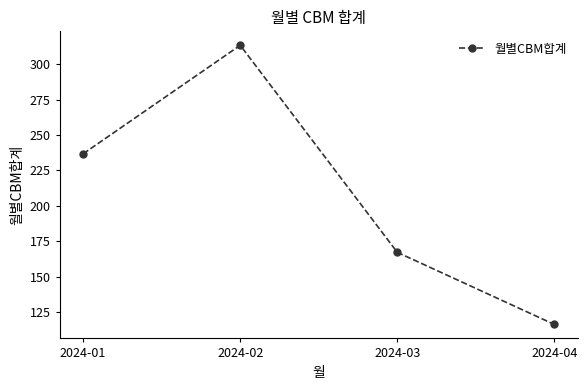

Reading right to left, what are all the values shown in this chart?

2024-04=116.1	2024-03=167.1	2024-02=313.5	2024-01=236.8